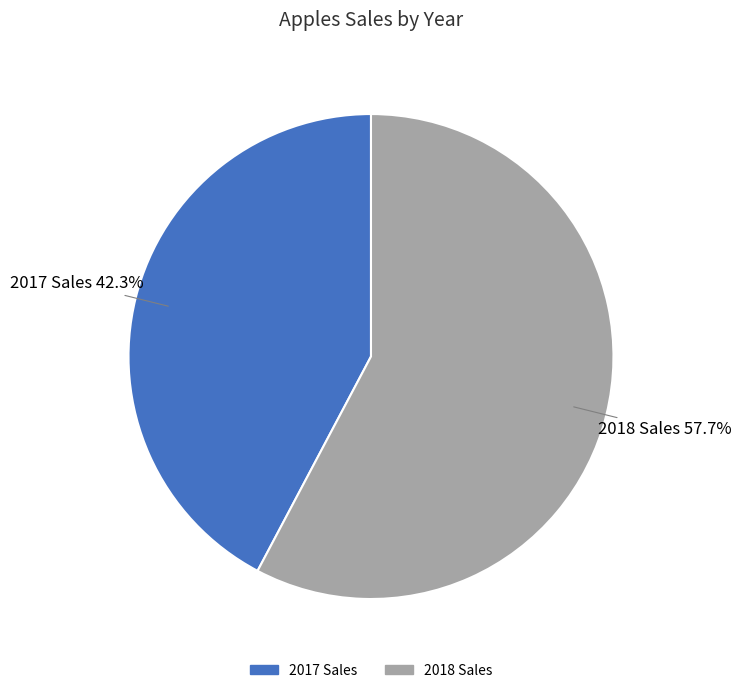

To the nearest percent, what is the difference between the 2017 Sales and 2018 Sales slice percentages?

15%